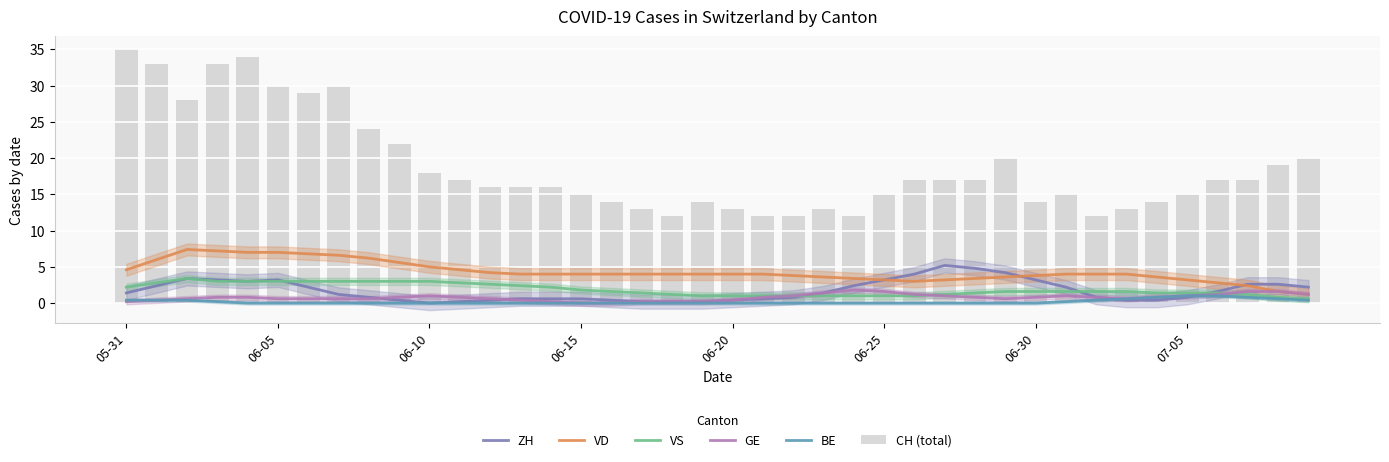

What is the difference between the maximum and second lowest values in the VD series?

5.8